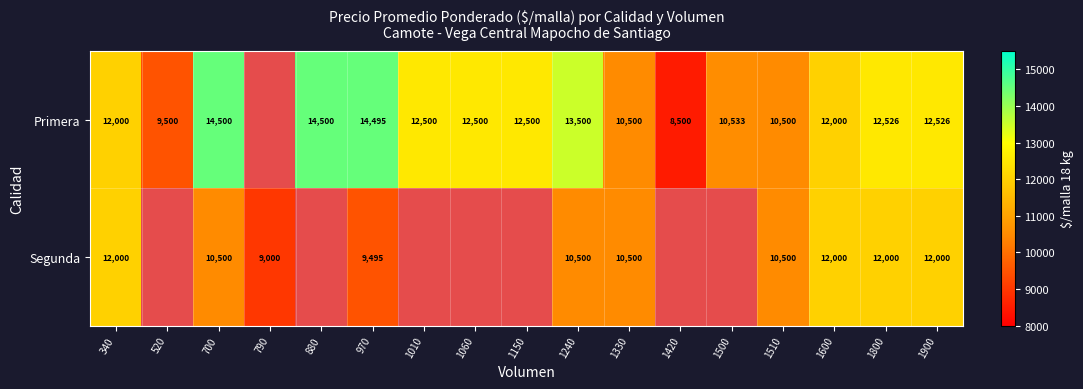

What is the total value across all series at 1240?

24000